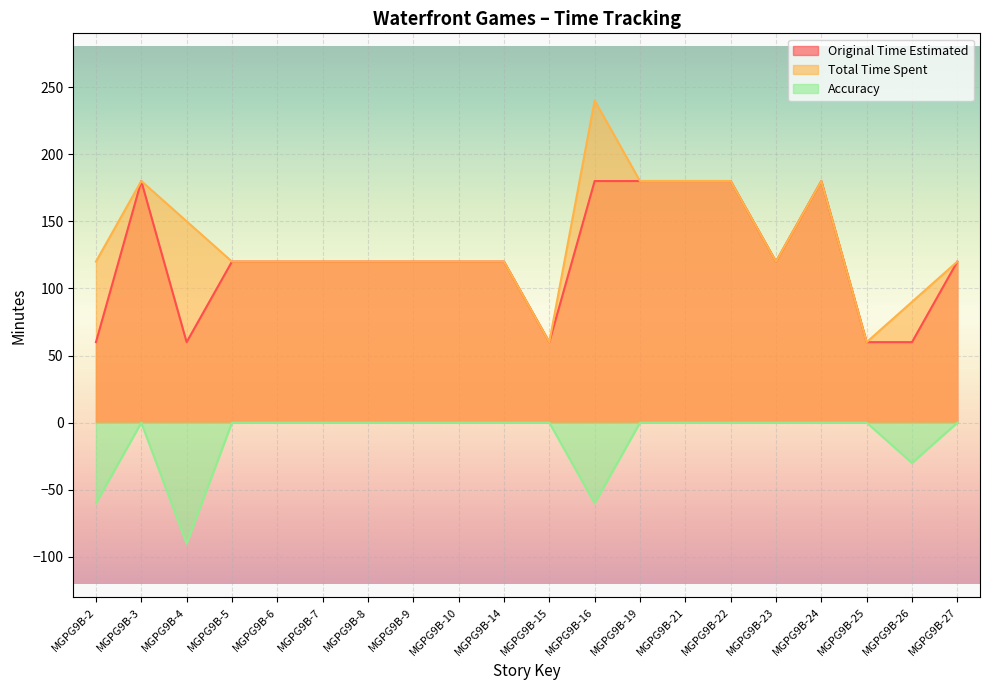

Which category has the lowest value in the Original Time Estimated series?

MGPG9B-2